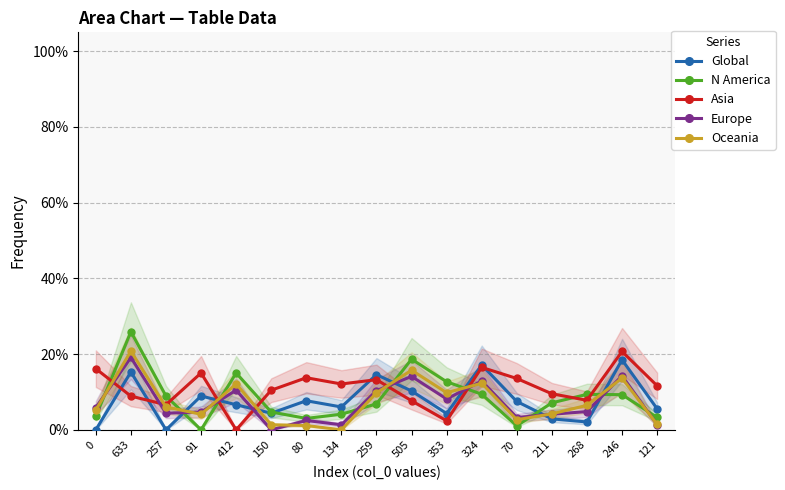

Between 91 and 150, which series saw the biggest shift?

N America